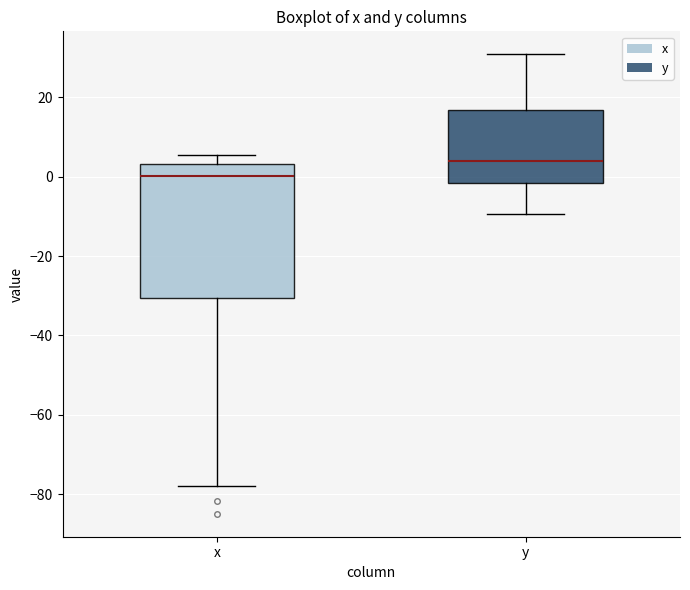

Reading left to right, transcribe this box plot: for each box, give where its median line is, the range the box spans, and where its two whiskers end, as read against the y-axis. The values are not printed on the chart, so give them approximately, as read against the axis.

x: median 0, box -30 to 4, whiskers -78 to 6
y: median 4, box -2 to 16, whiskers -10 to 30